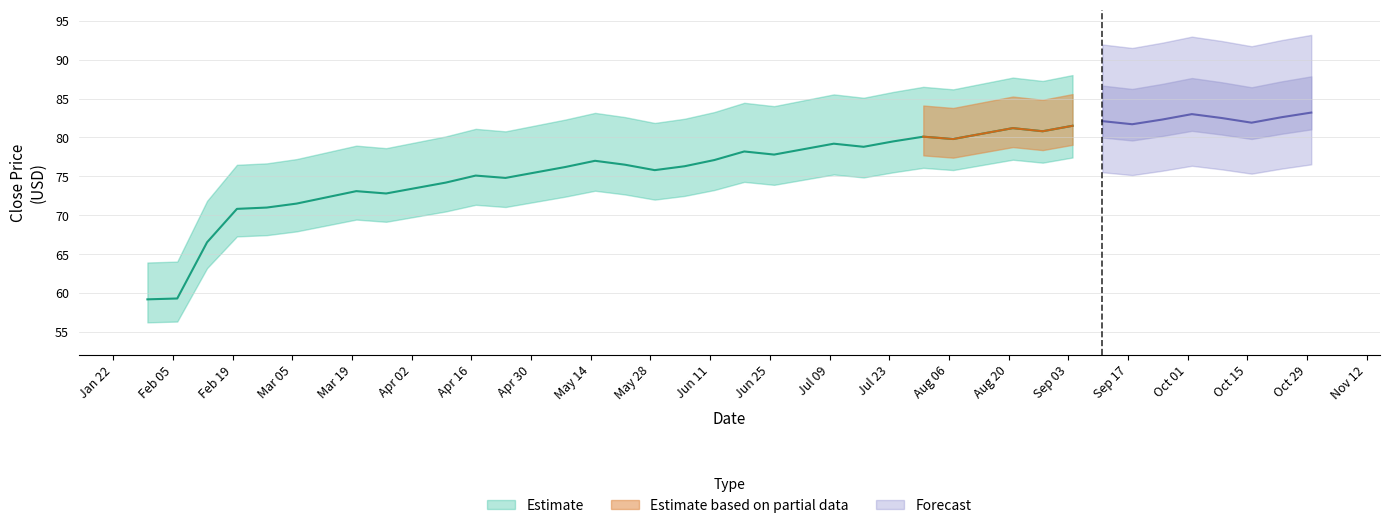

How many bars are there in each group?

3